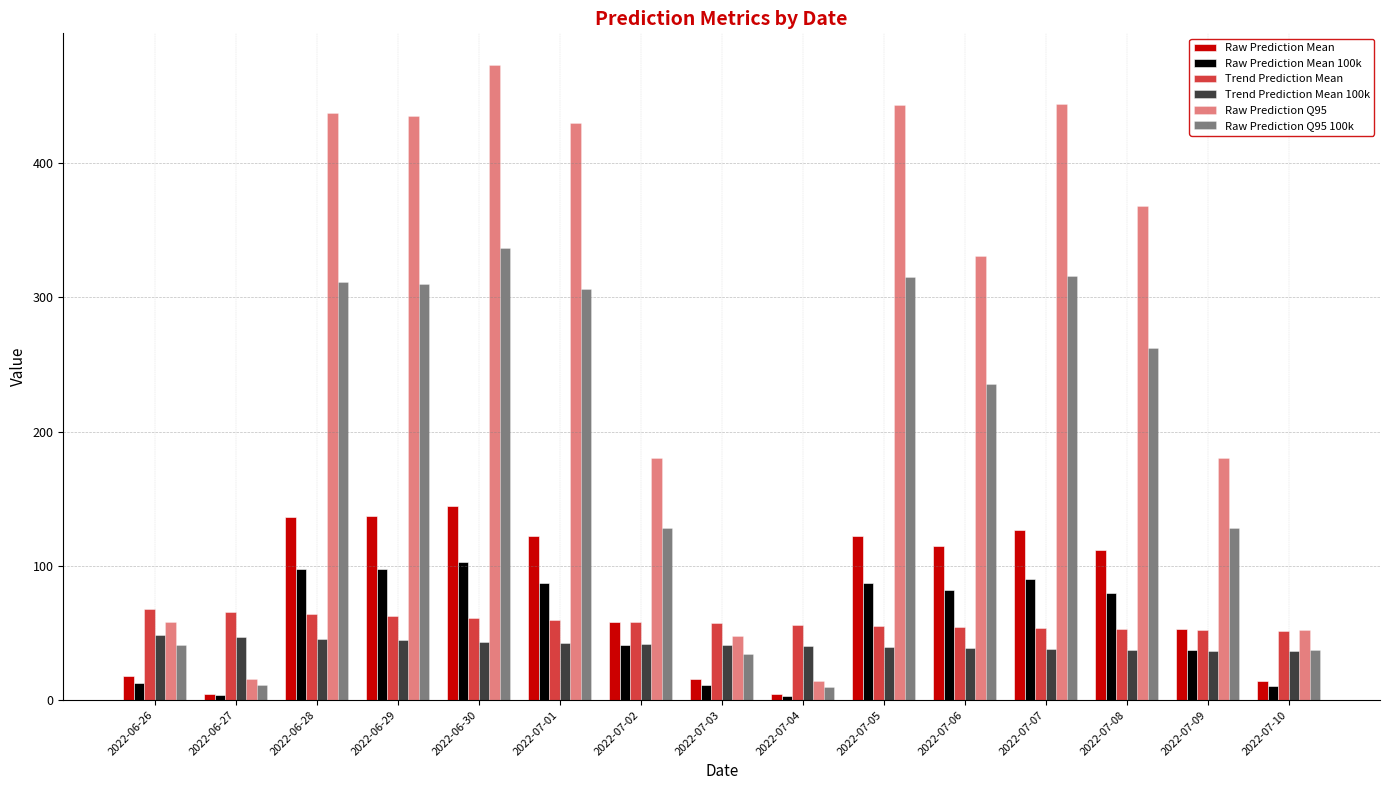

Which series has the largest total across all categories?

Raw Prediction Q95